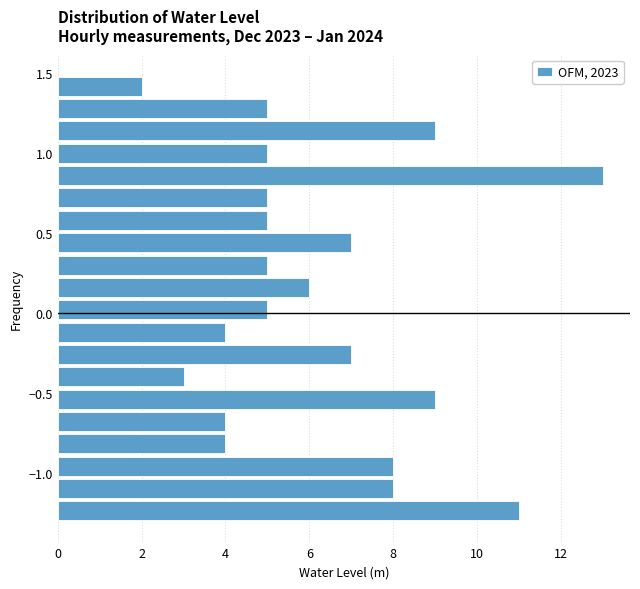

Read against the y-axis, roughly where is the centre of the longest bar?

0.85